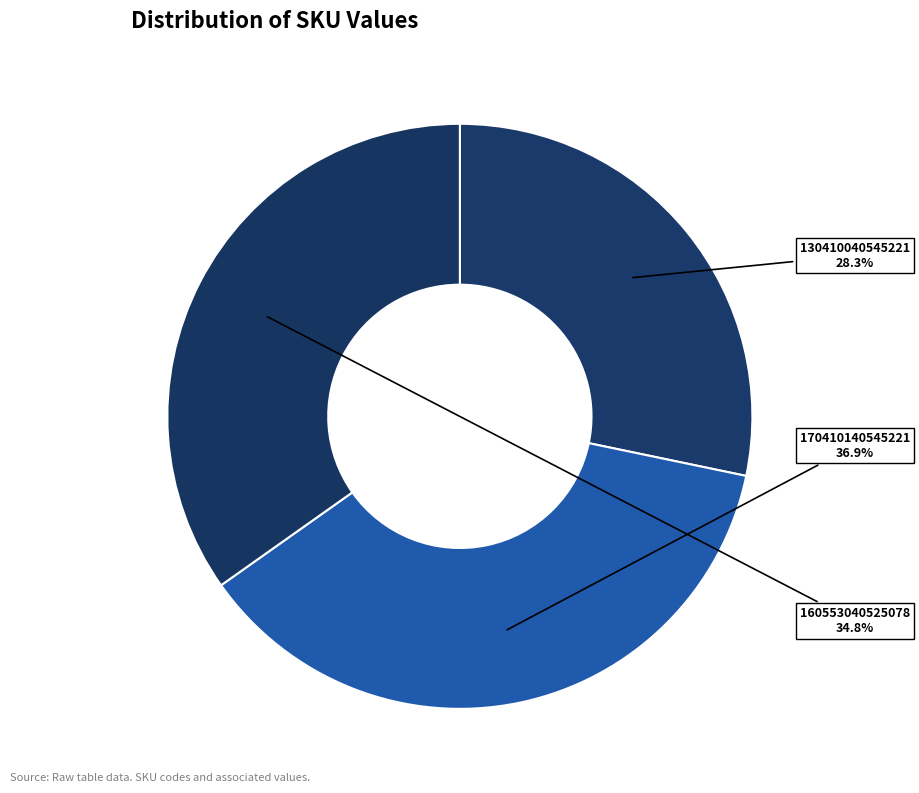

To the nearest percent, what is the average slice percentage?

33%